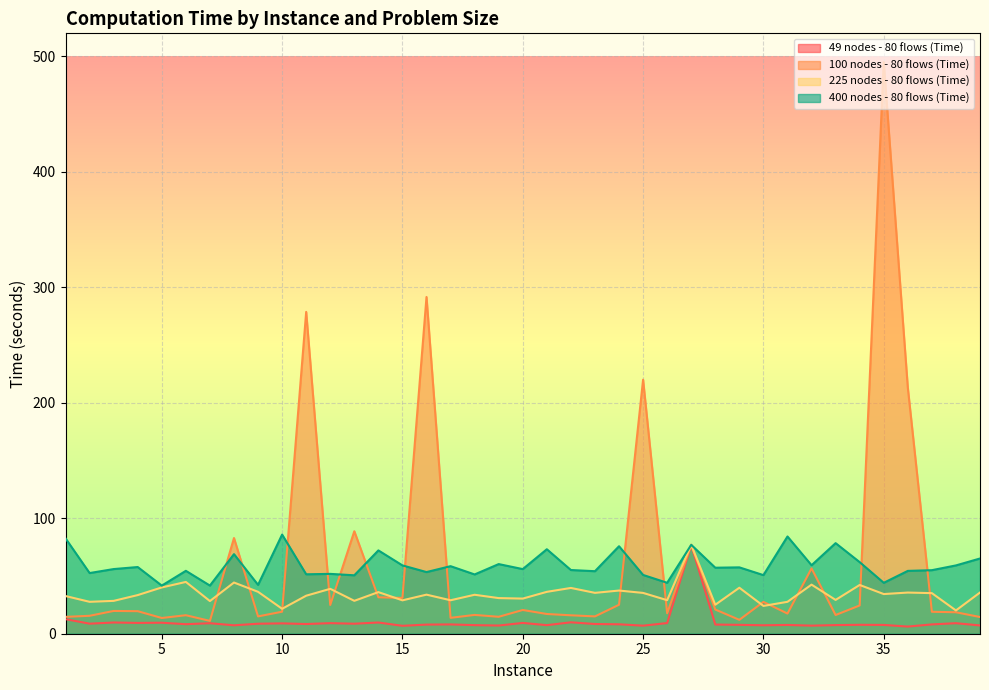

Reading right to left, extract all data points from this chart.

49 nodes - 80 flows (Time): 39=7.2	38=9.1	37=8.1	36=6.2	35=7.6	34=7.7	33=7.5	32=7.0	31=7.6	30=7.3	29=7.7	28=7.9	27=77.0	26=9.2	25=7.0	24=8.2	23=8.4	22=9.9	21=7.4	20=9.3	19=7.1	18=7.4	17=8.1	16=7.9	15=6.9	14=9.7	13=8.7	12=9.2	11=8.4	10=9.0	9=8.7	8=7.3	7=9.1	6=8.2	5=9.5	4=9.4	3=9.7	2=8.7	1=12.6
100 nodes - 80 flows (Time): 39=14.5	38=18.6	37=19.0	36=213.2	35=495.1	34=24.5	33=16.2	32=56.6	31=17.5	30=27.6	29=12.0	28=21.0	27=77.0	26=17.7	25=220.0	24=25.1	23=15.0	22=16.0	21=17.1	20=20.6	19=14.7	18=16.3	17=13.8	16=291.7	15=31.0	14=31.6	13=88.7	12=24.9	11=278.7	10=19.1	9=15.0	8=82.9	7=11.1	6=16.0	5=13.6	4=19.5	3=19.7	2=15.5	1=14.6
225 nodes - 80 flows (Time): 39=35.7	38=20.2	37=35.1	36=35.7	35=34.4	34=42.2	33=29.3	32=42.5	31=27.6	30=24.1	29=39.8	28=25.1	27=77.0	26=29.0	25=35.3	24=37.4	23=35.4	22=39.6	21=36.3	20=30.4	19=30.9	18=33.7	17=29.0	16=33.8	15=28.9	14=36.0	13=28.5	12=38.9	11=32.9	10=21.6	9=36.3	8=44.3	7=28.3	6=44.9	5=40.1	4=33.5	3=28.5	2=27.6	1=32.6
400 nodes - 80 flows (Time): 39=65.1	38=59.2	37=55.0	36=54.4	35=44.1	34=62.0	33=78.5	32=59.3	31=84.2	30=50.8	29=57.5	28=57.2	27=77.0	26=44.1	25=50.9	24=75.8	23=54.1	22=55.2	21=73.2	20=56.0	19=60.3	18=51.3	17=58.5	16=53.4	15=59.2	14=72.2	13=50.6	12=51.8	11=51.5	10=85.9	9=42.3	8=68.9	7=41.7	6=54.5	5=41.7	4=57.8	3=56.0	2=52.5	1=82.6